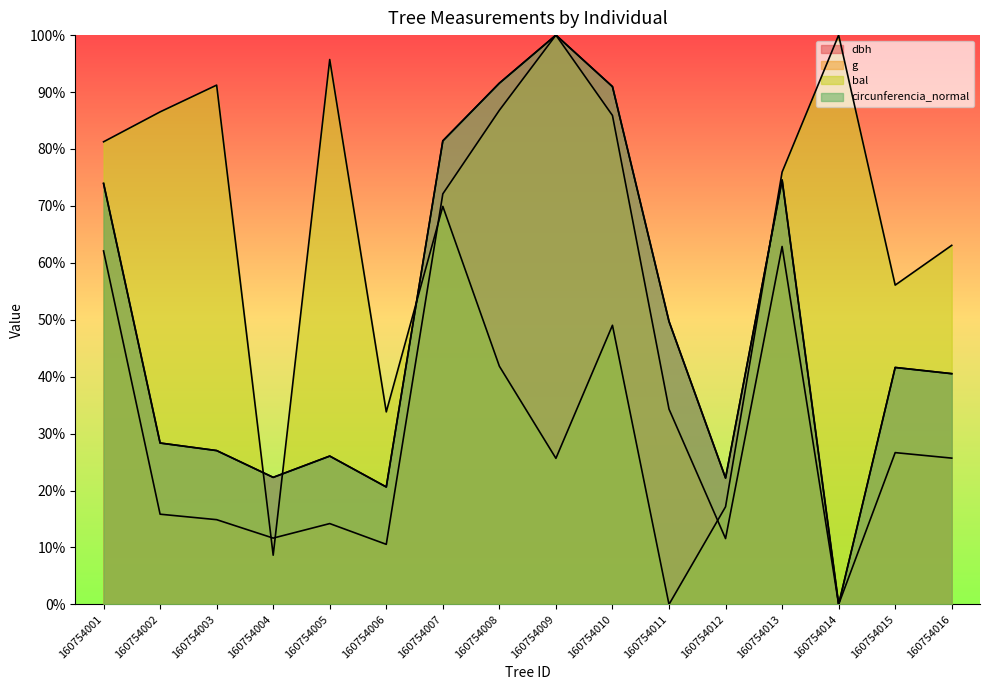

Does the chart have visible grid lines?

No